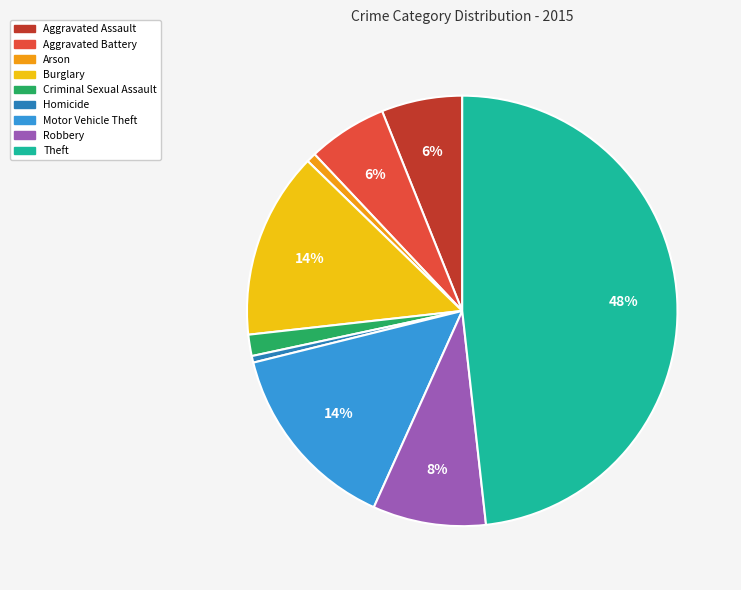

The Robbery slice represents 1% of the pie. True or false?

False